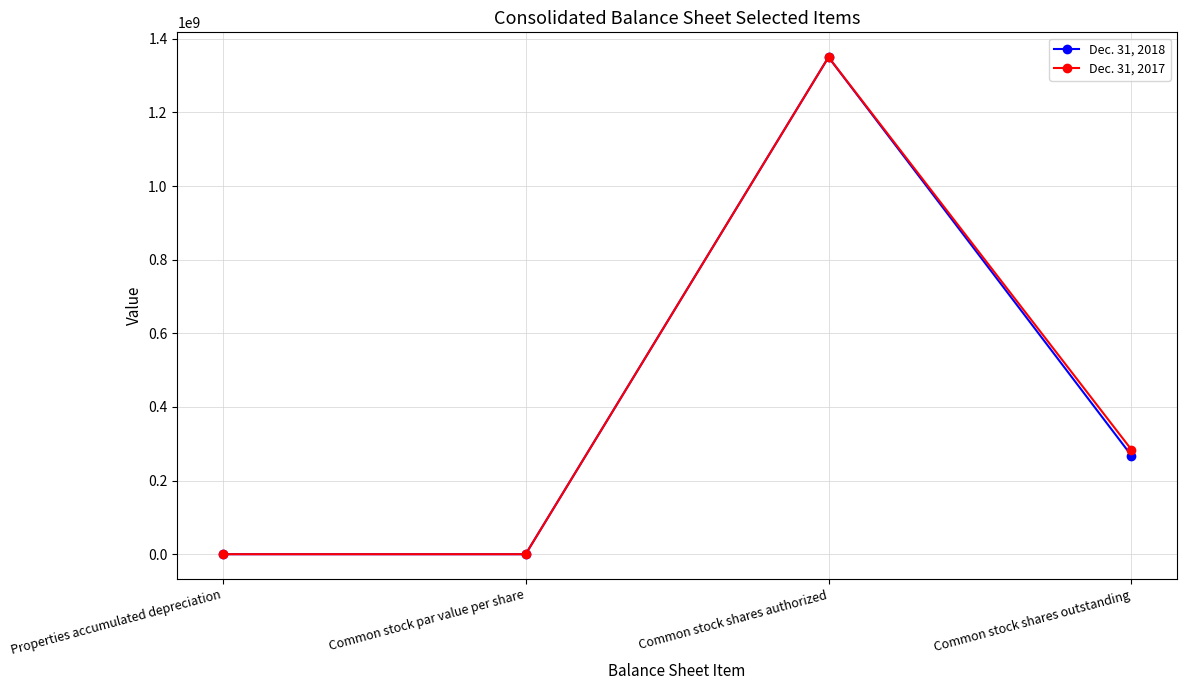

Which series changed the most between Common stock shares authorized and Common stock shares outstanding?

Dec. 31, 2018